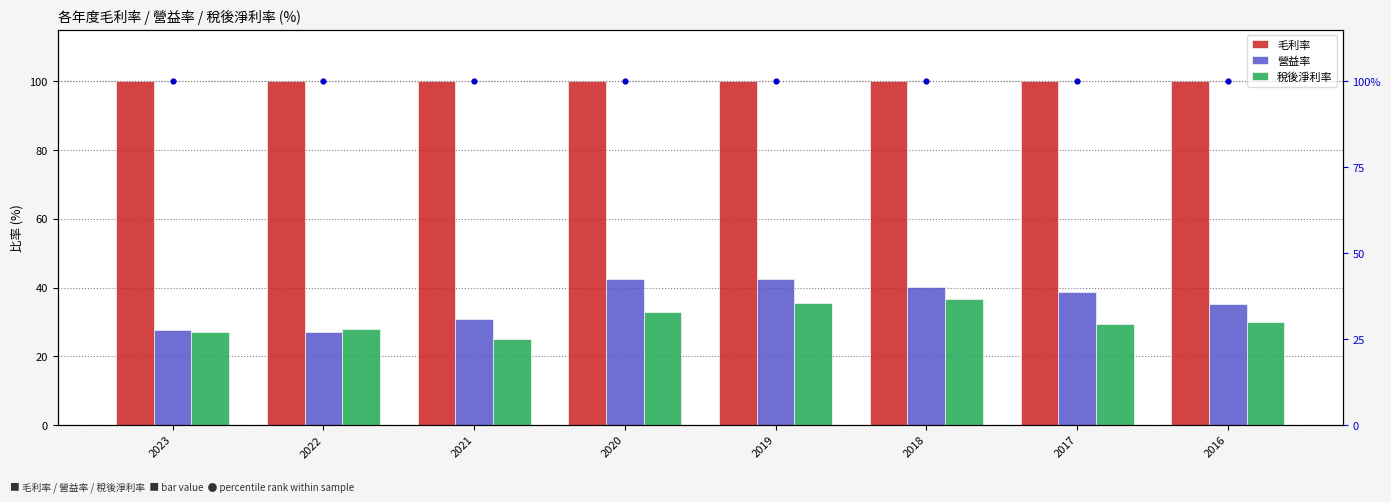

Which series reaches the maximum Y coordinate?

毛利率